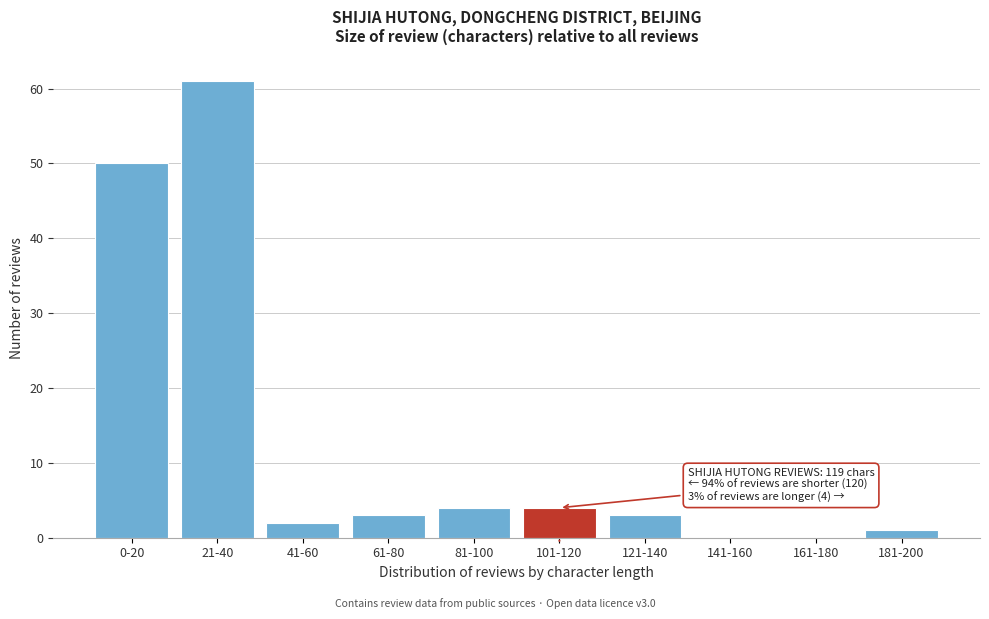

Reading right to left, what are all the values shown in this chart?

181-200=1	161-180=0	141-160=0	121-140=3	101-120=4	81-100=4	61-80=3	41-60=2	21-40=61	0-20=50